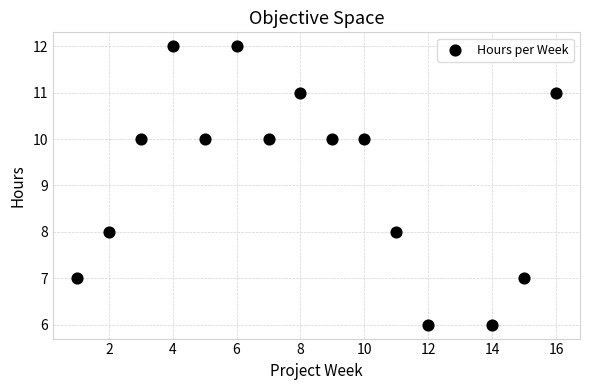

What is the range of Y values (max minus min)?

6